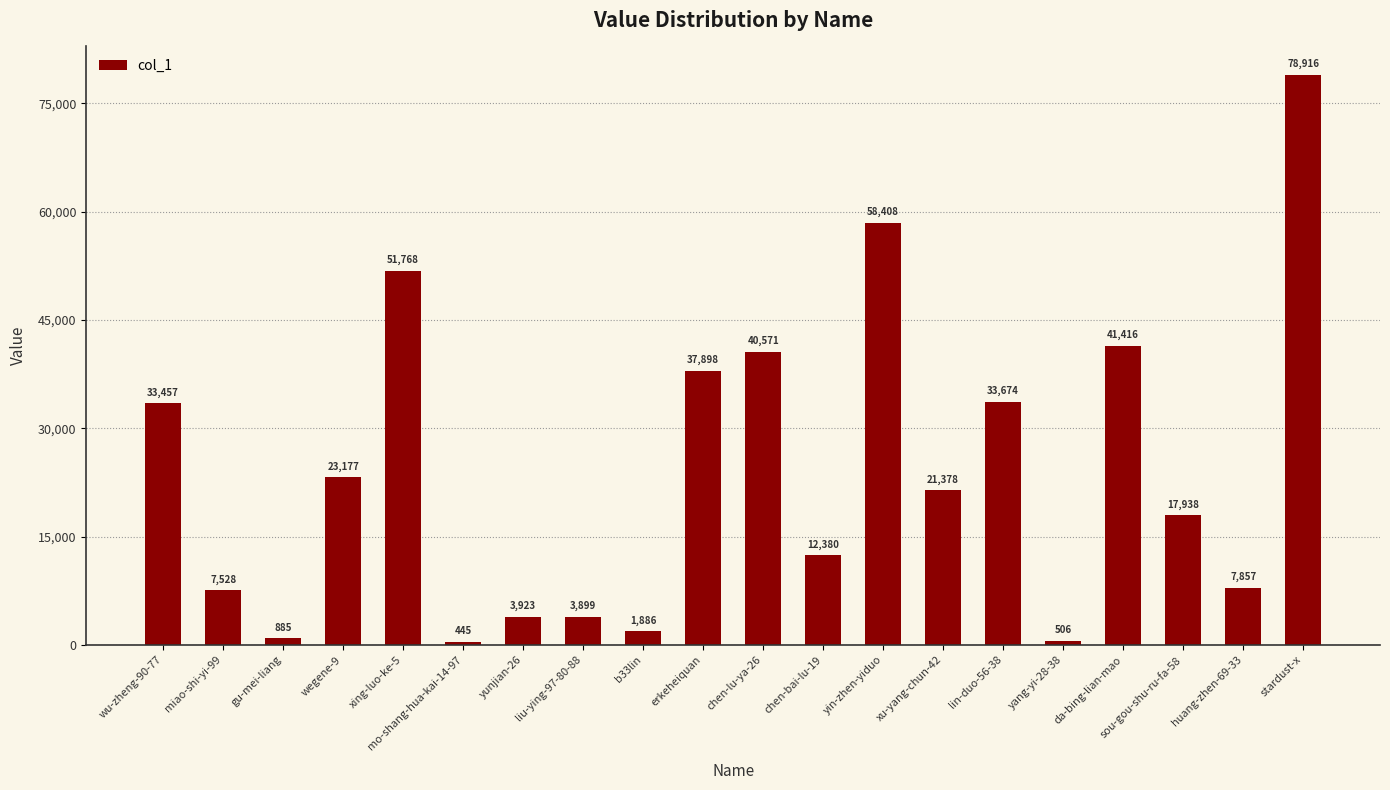

What is the sum of all values?

477910